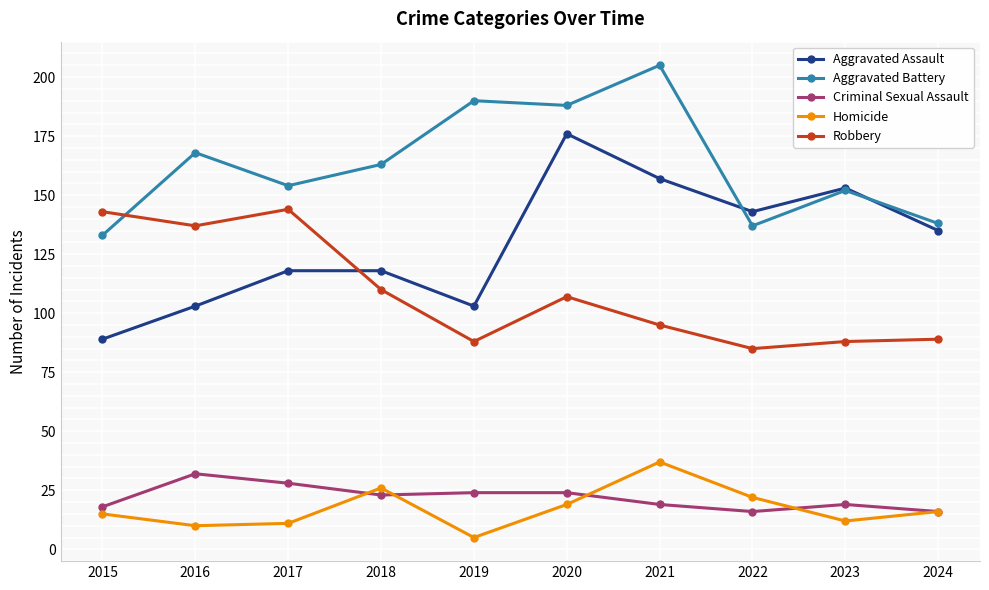

What is the spread (max minus min) of values at 2023?

141